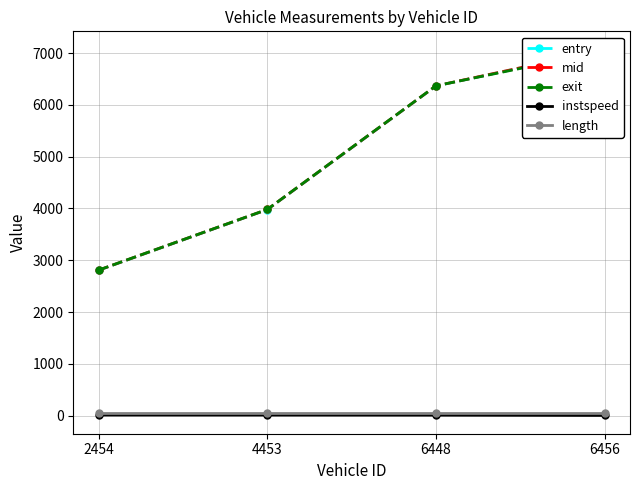

Does the chart display data point markers on the line(s)?

Yes